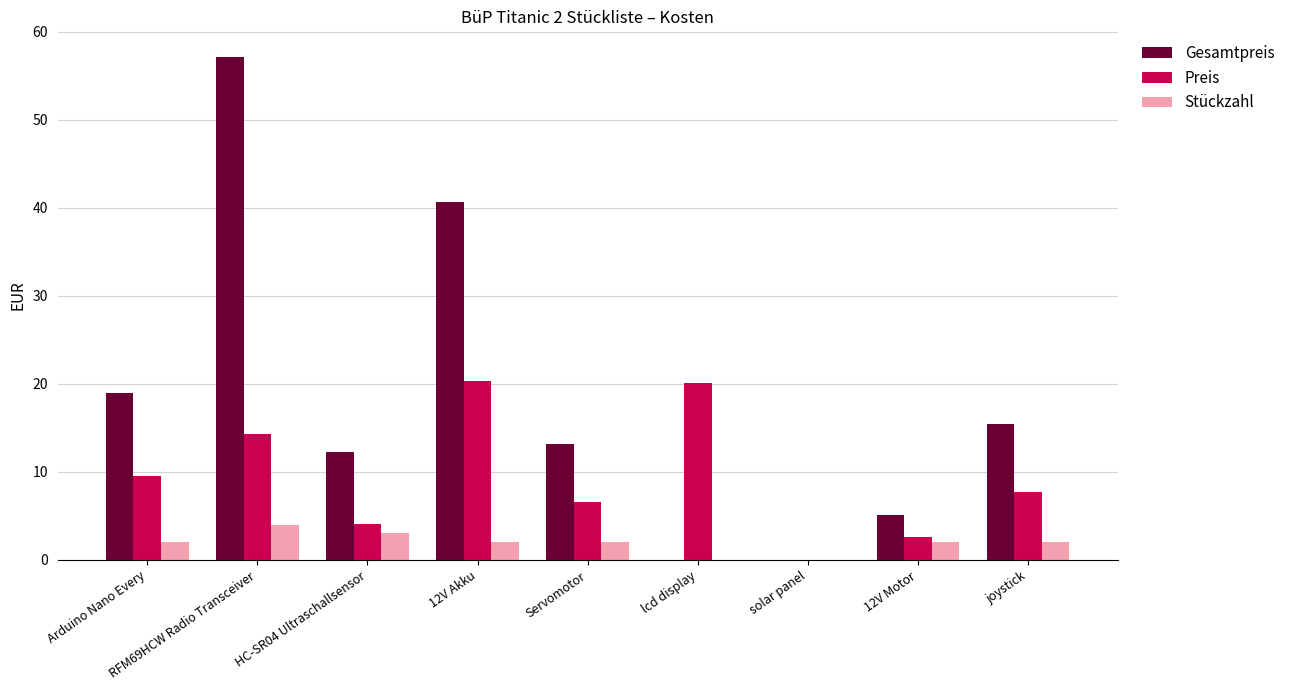

At which category does the chart reach its peak across all series?

RFM69HCW Radio Transceiver